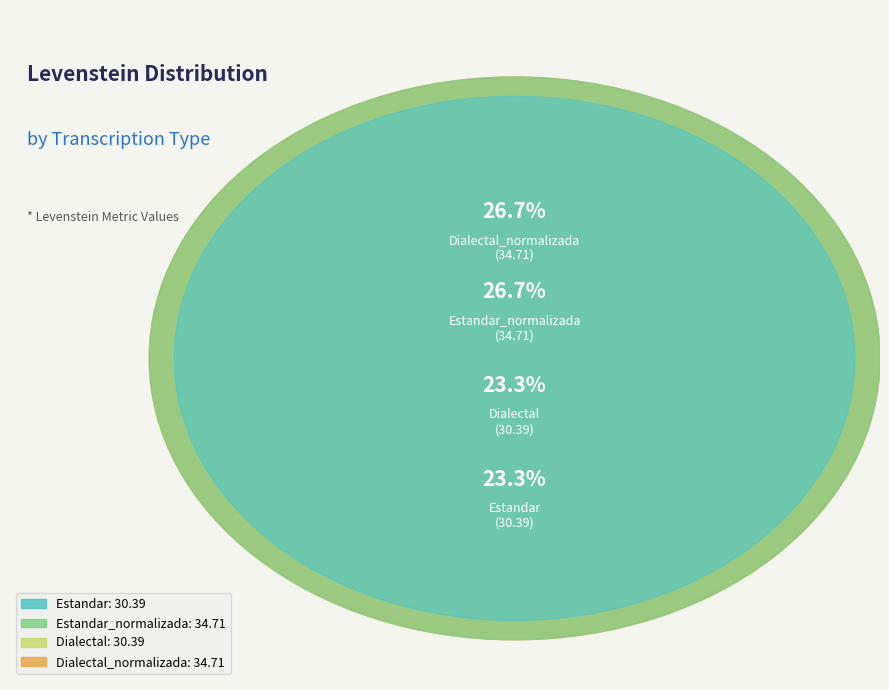

Between Estandar_normalizada and Dialectal, which is larger?

Estandar_normalizada